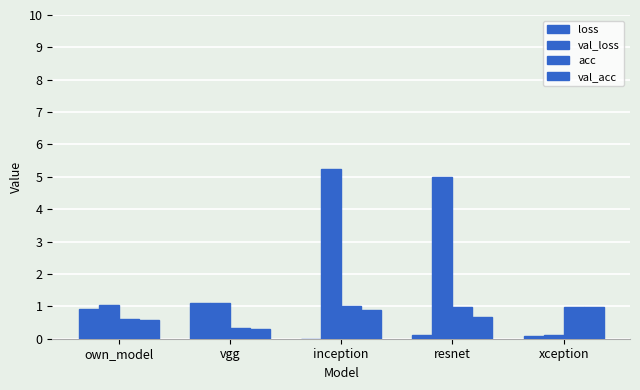

Count the number of data series in this chart.

4